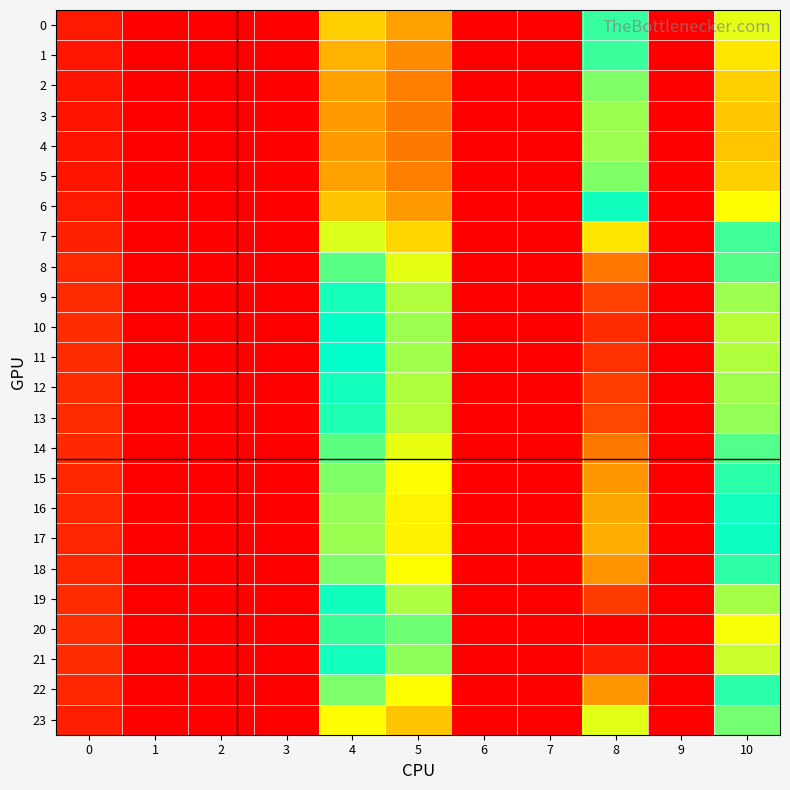

Which series has the widest spread of values?

20